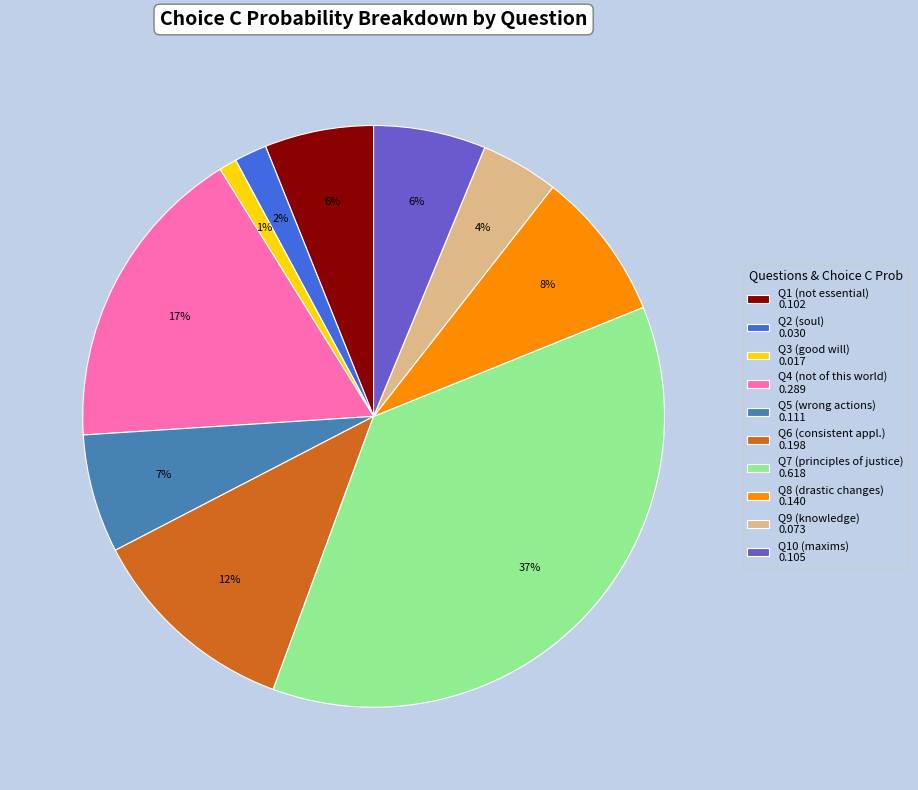

Which slice is the smallest?

Q3 (good will) 0.017